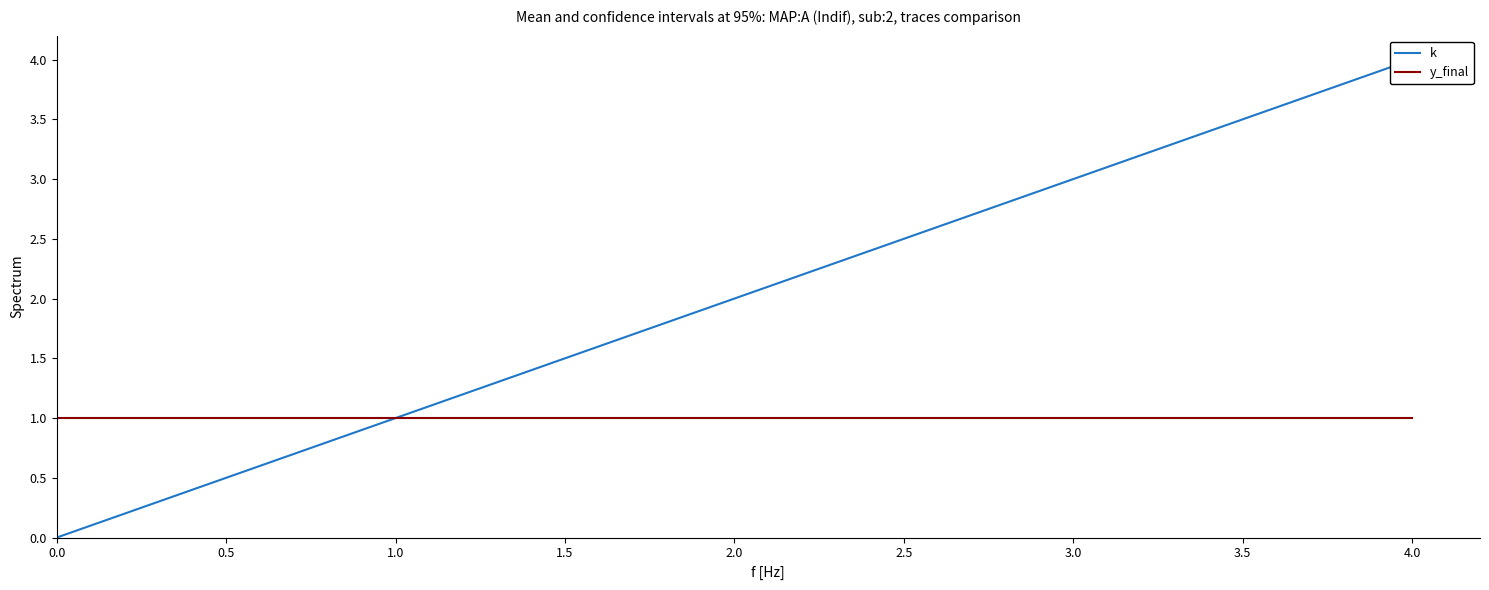

True or false: y_final and k intersect in this chart.

False